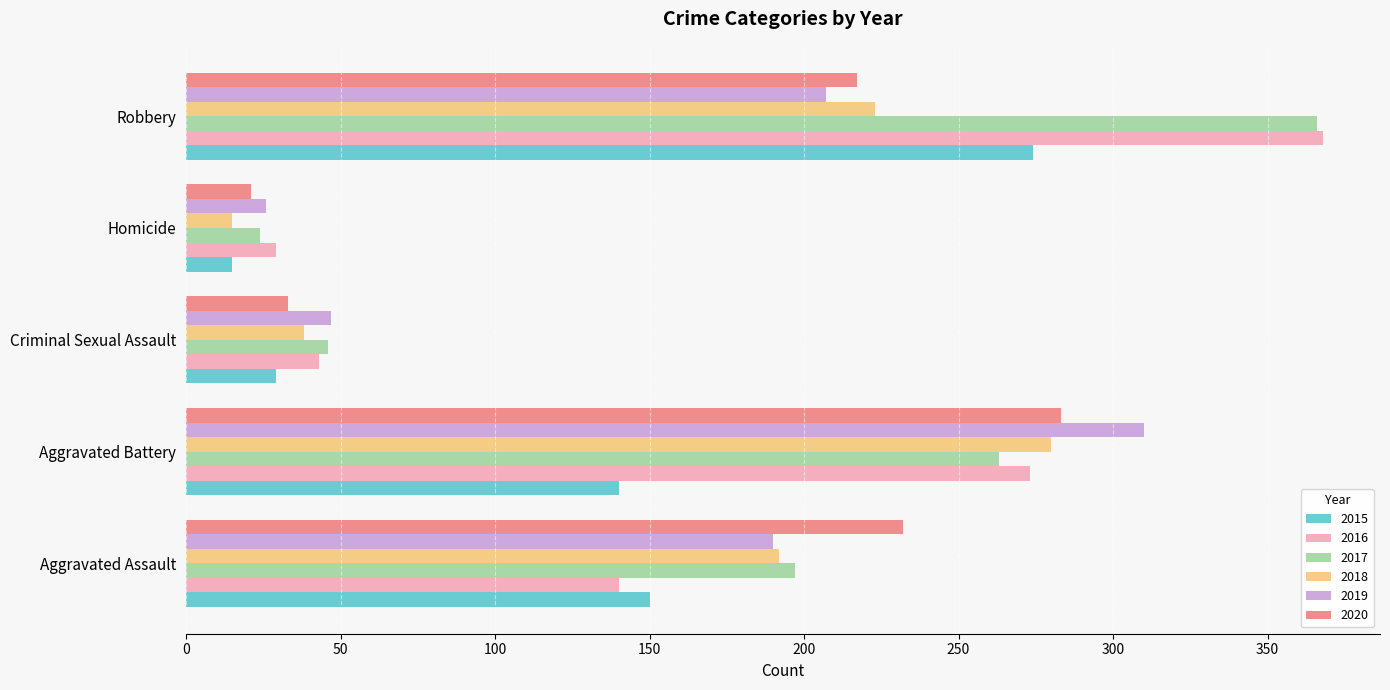

At which category is the sum across all series the highest?

Robbery